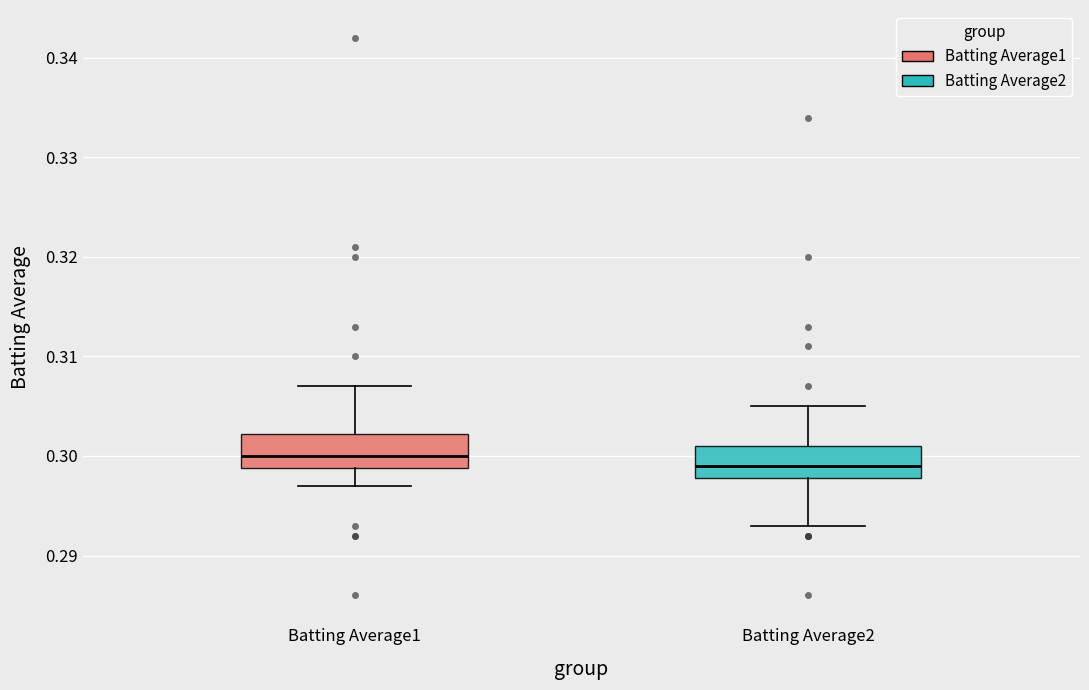

Where is the lower edge of the box for Batting Average1 on the y-axis? The values are not printed on the chart, so give them approximately, as read against the axis.

0.299